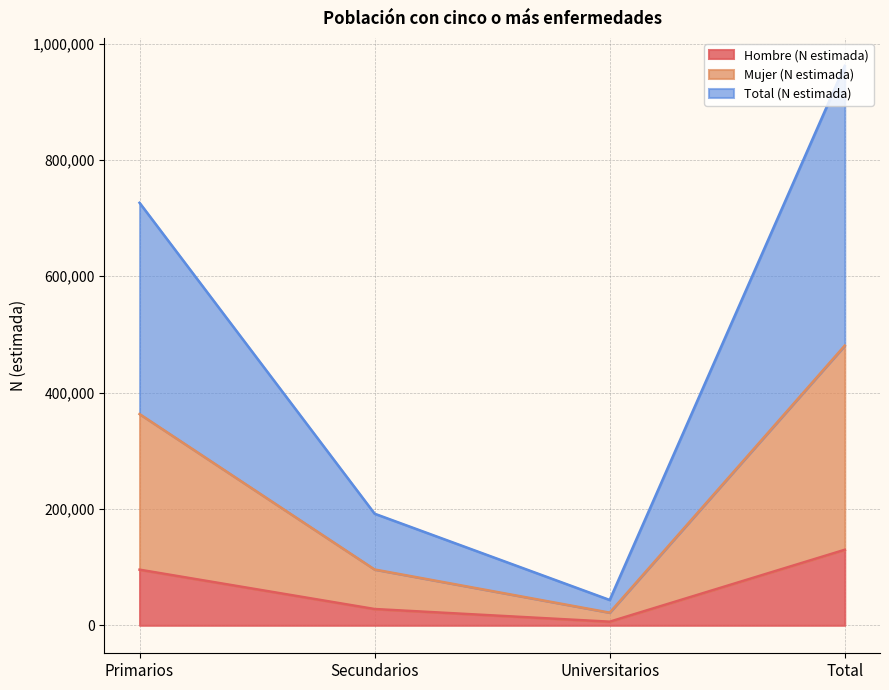

How many lines are shown in the chart?

3